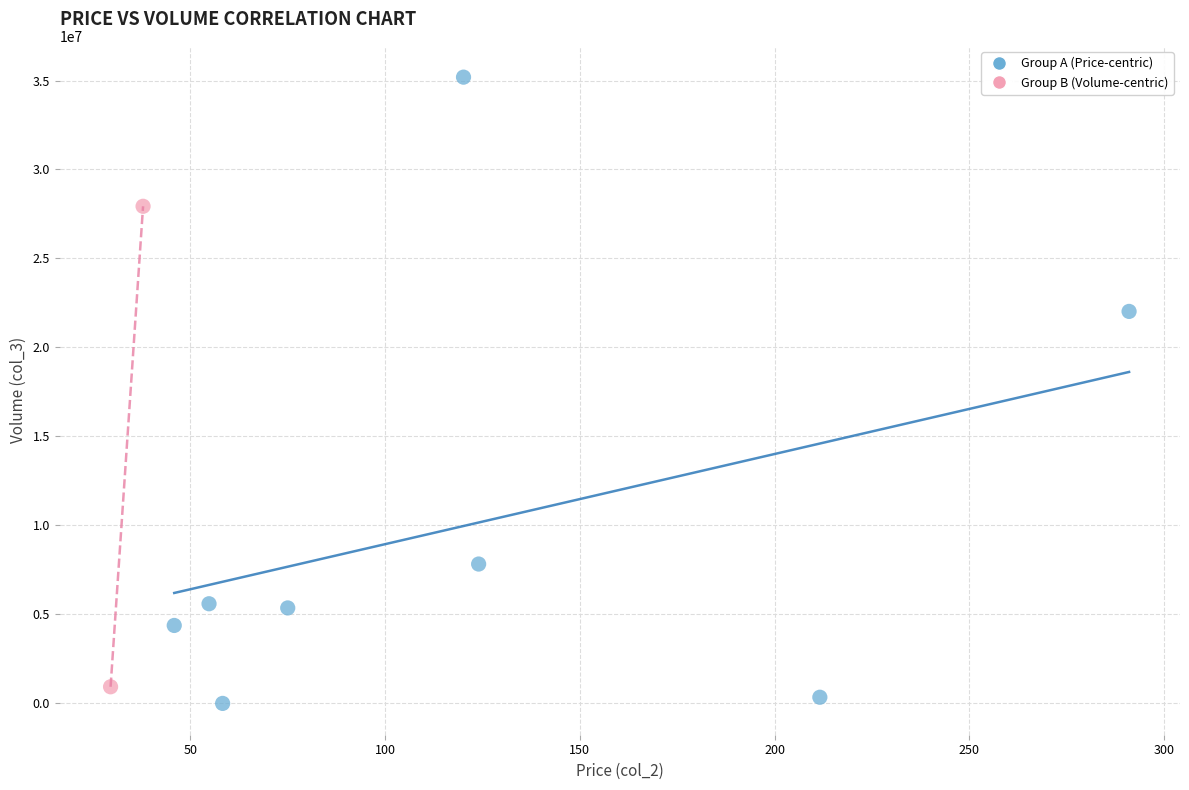

Which series reaches the maximum Y coordinate?

Group A (Price-centric)